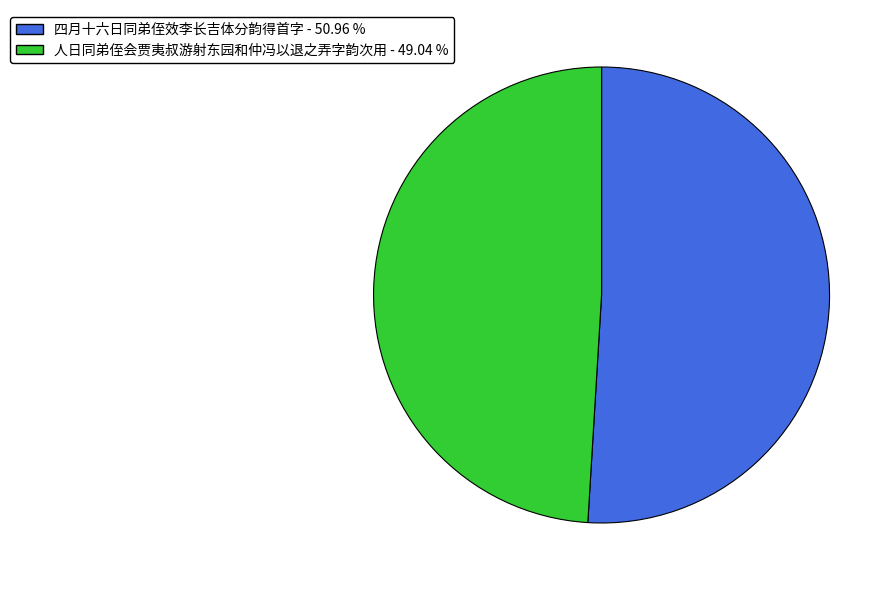

Rank the categories by value from lowest to highest.

人日同弟侄会贾夷叔游射东园和仲冯以退之弄字韵次用, 四月十六日同弟侄效李长吉体分韵得首字